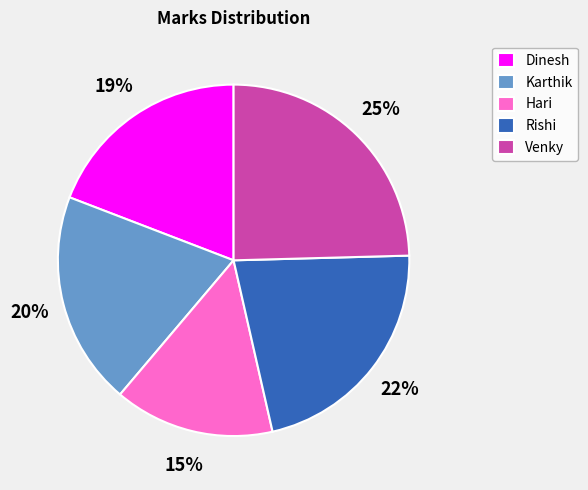

Which category has the biggest portion of the pie?

Venky